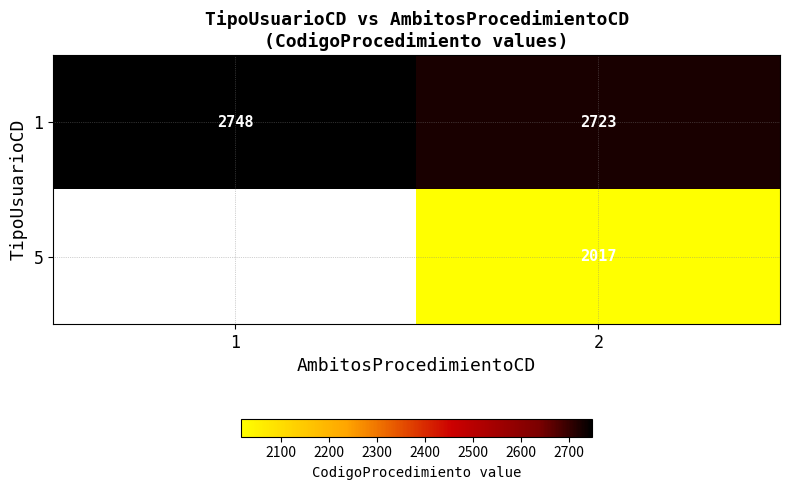

What is the spread (max minus min) of values at 2?

706